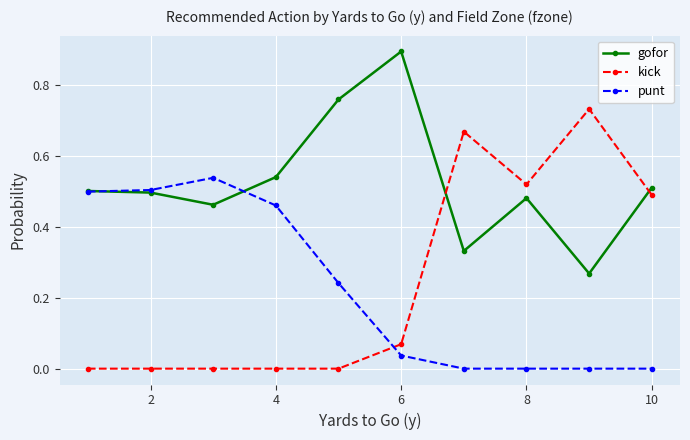

How many times do kick and gofor cross each other?

2